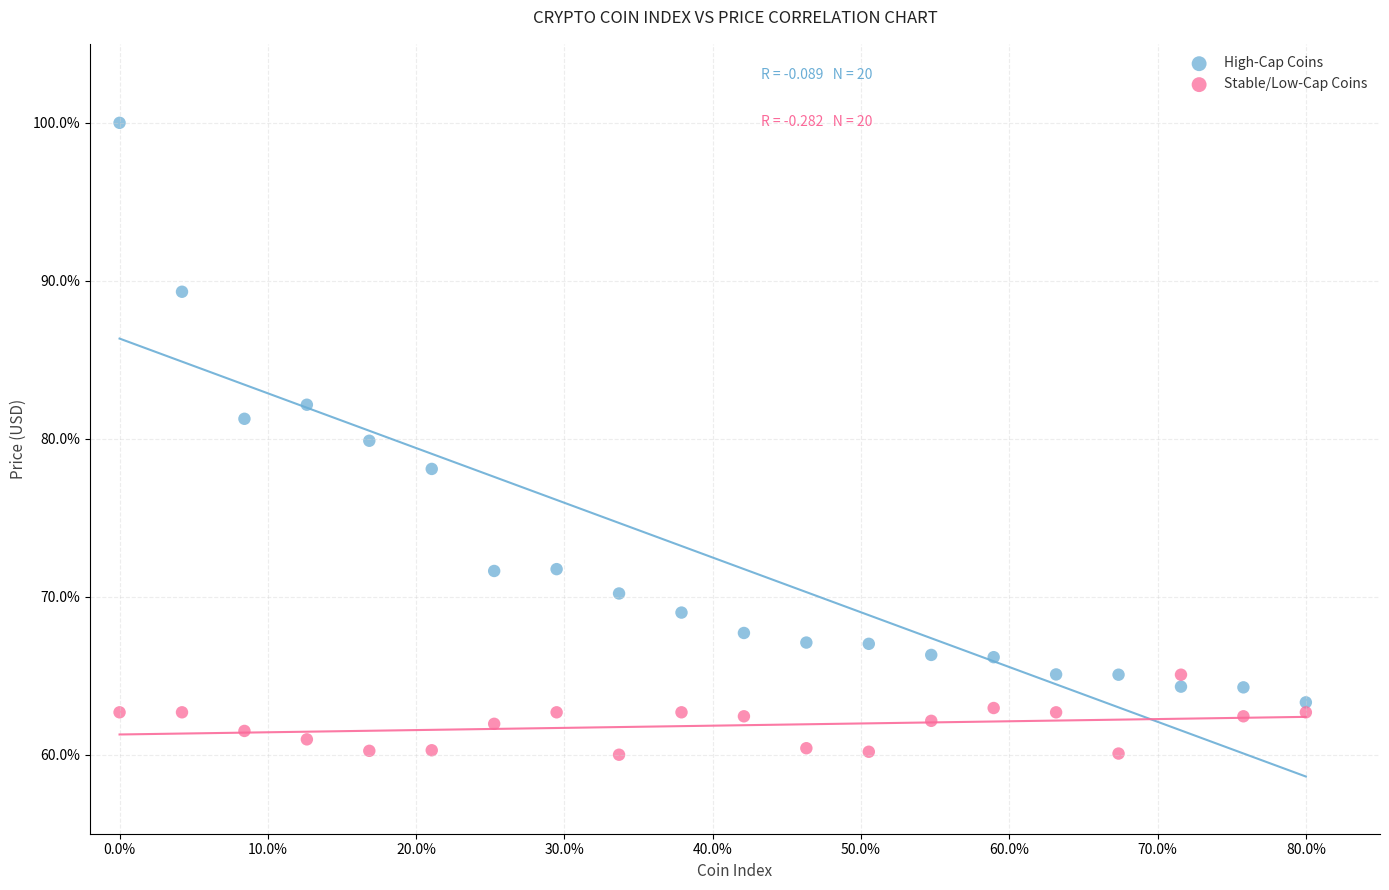

Which series has the widest spread of Y values?

High-Cap Coins